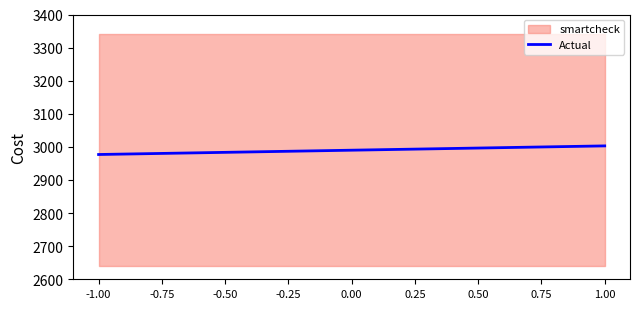

The value at 0.00 is 2990.0. True or false?

True